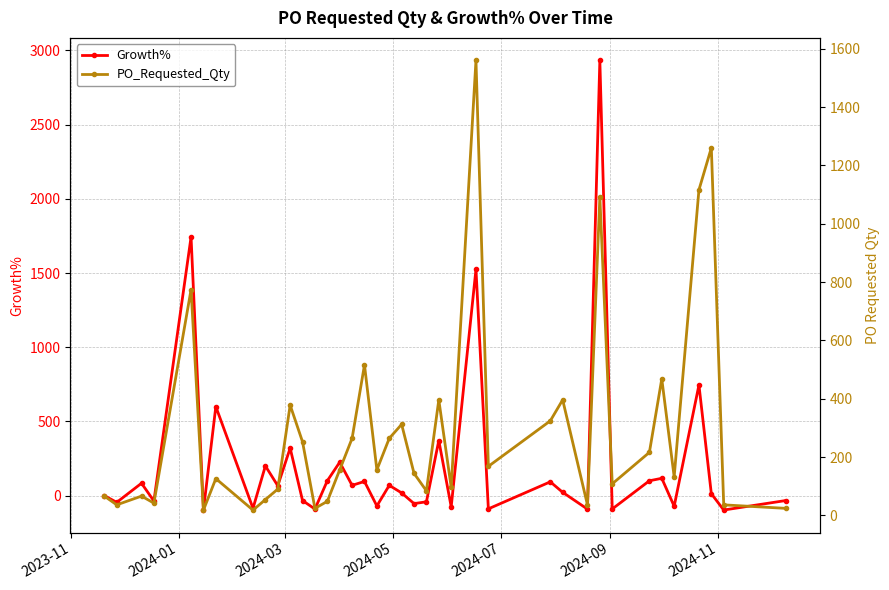

What is the value of the Growth% point at the 24th from the left?

-75.8